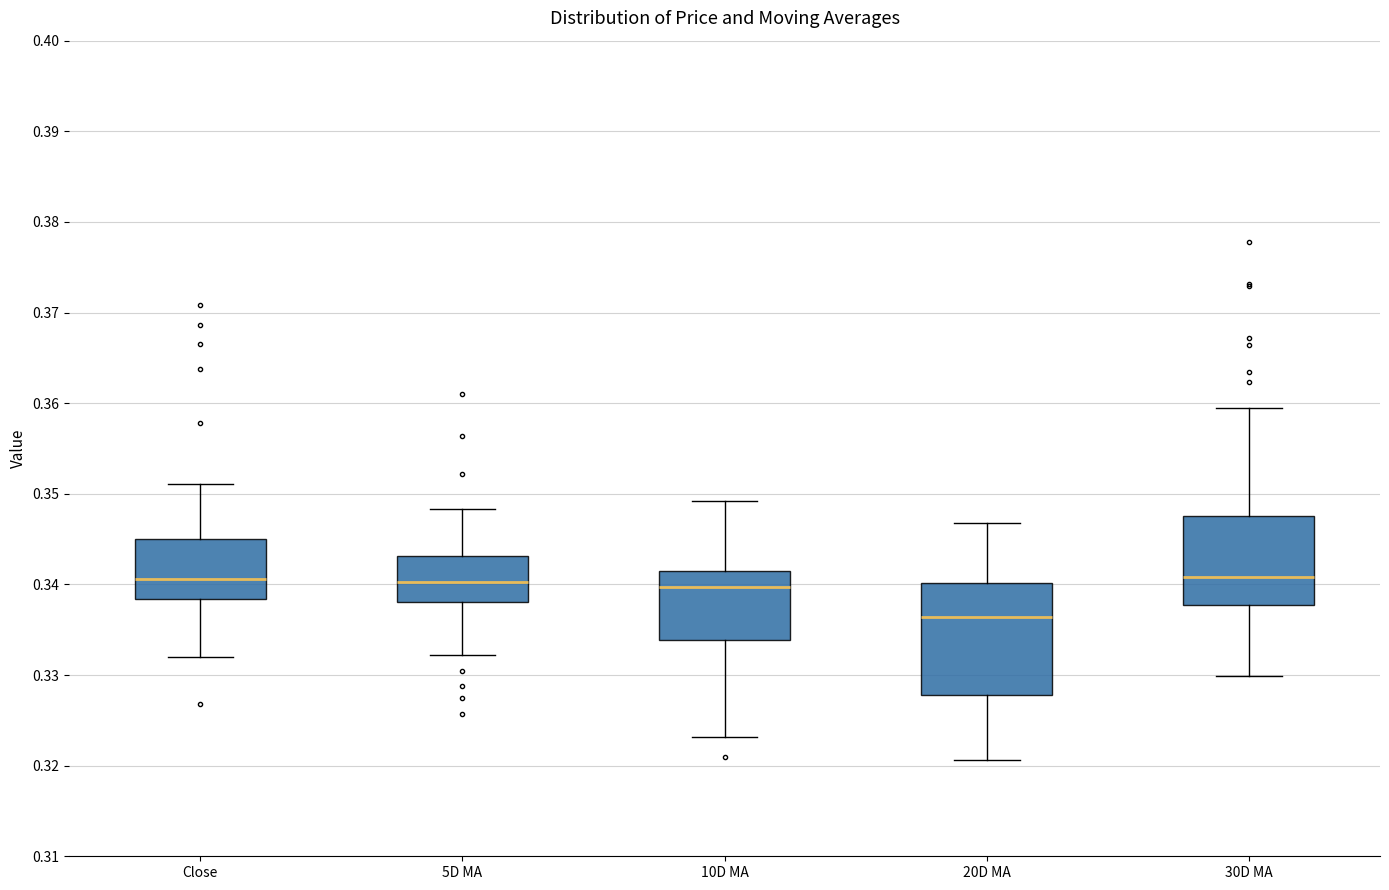

Which box has the lowest median line?

20D MA